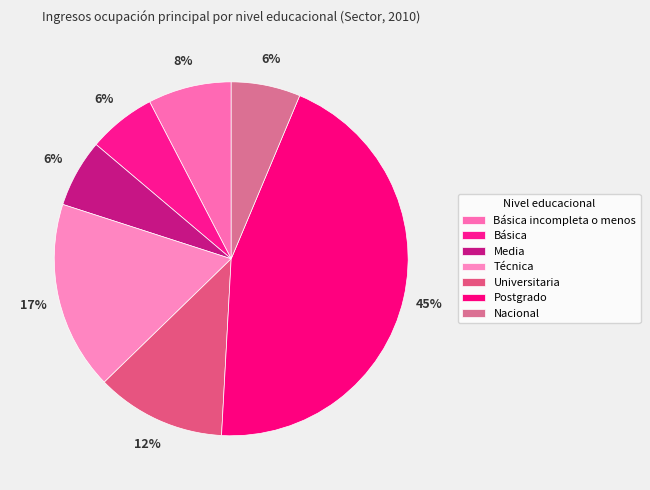

What is the smallest slice in the pie chart?

Básica